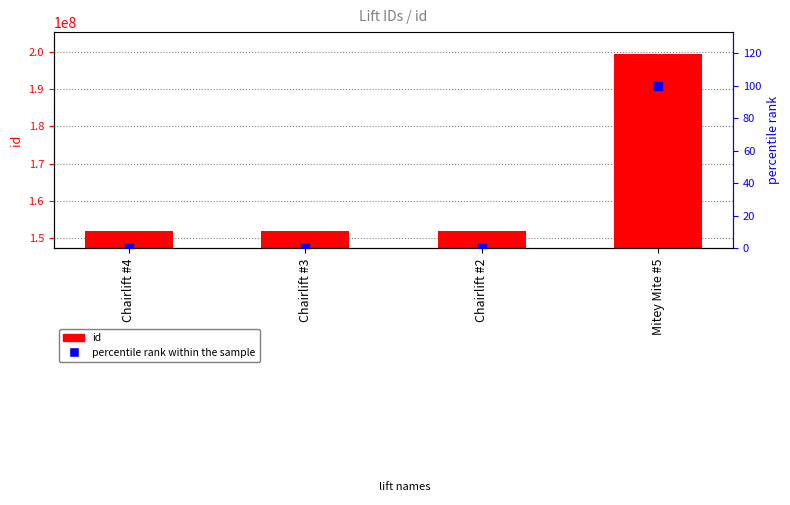

Which series contains the lowest Y value?

percentile rank within the sample